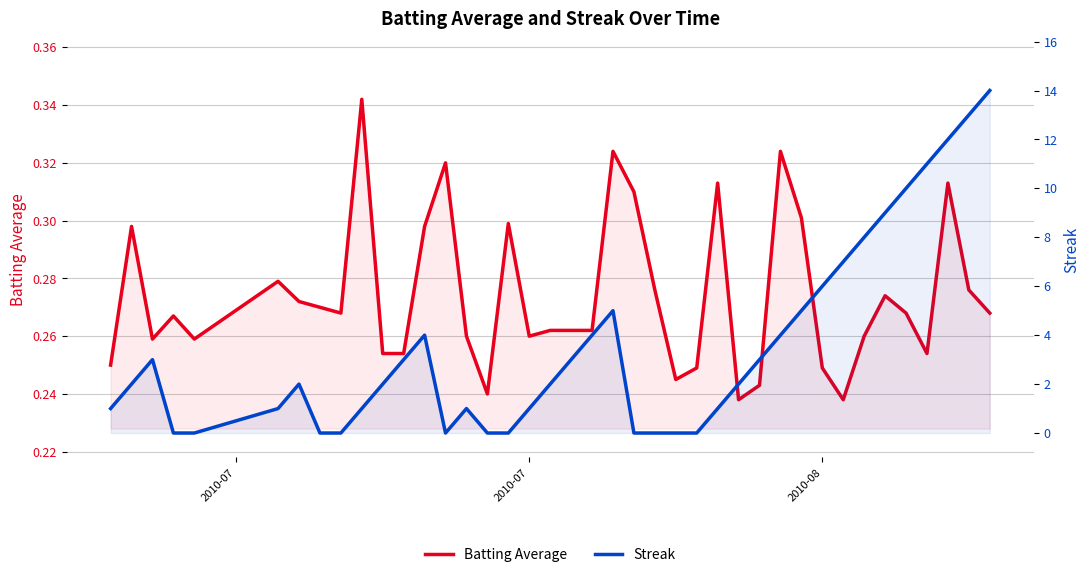

How many series are shown in this chart?

2